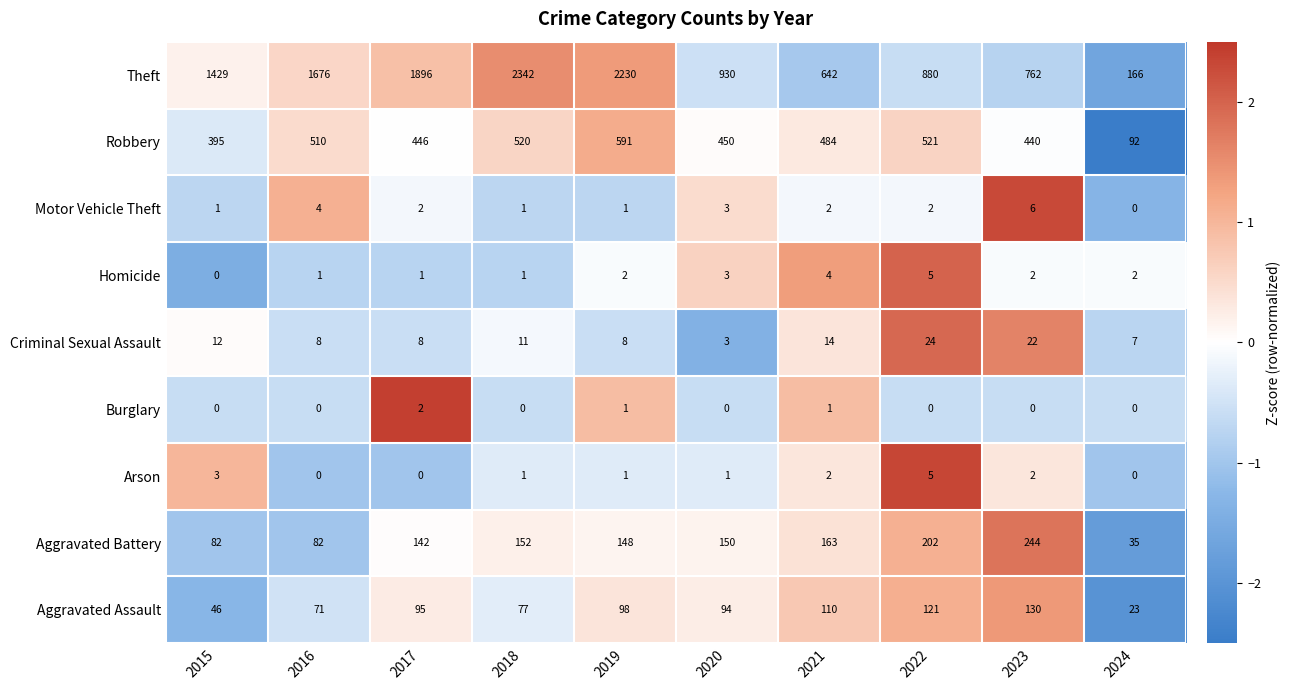

What is the sum of all Motor Vehicle Theft values?

22